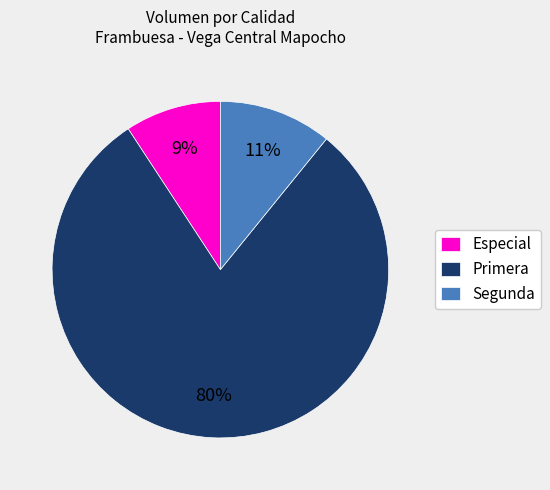

To the nearest percent, what is the difference between the Primera and Especial slice percentages?

71%